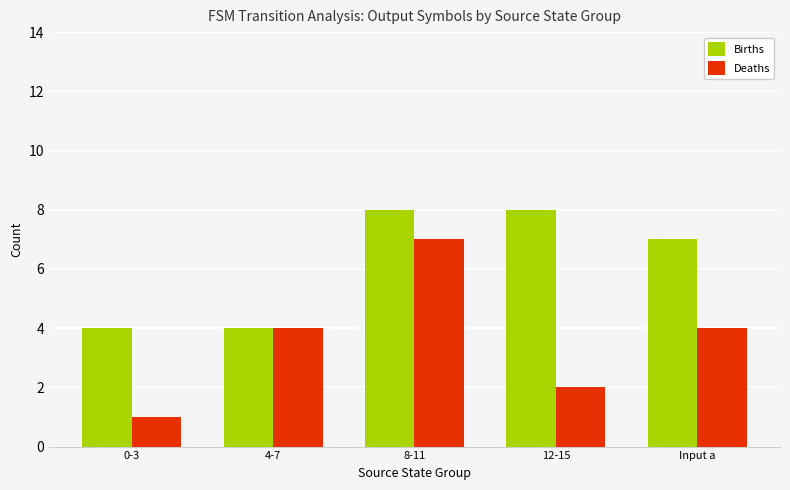

What is the greatest value displayed?

8